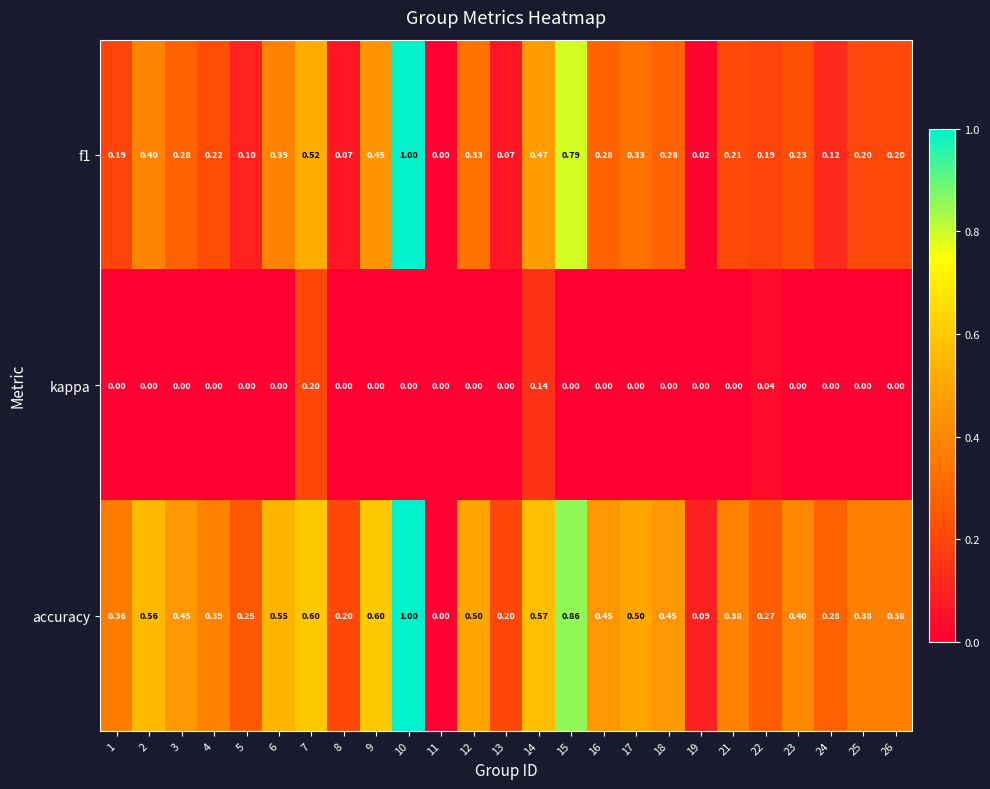

Which series has the largest total across all categories?

accuracy